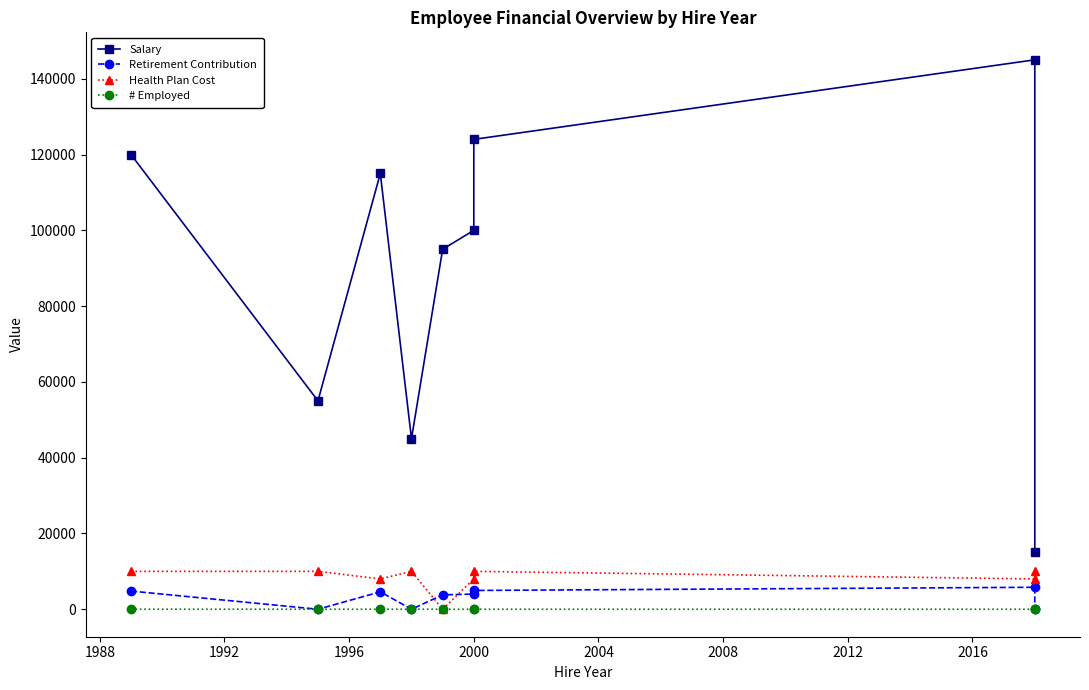

What is the greatest value displayed?

145000